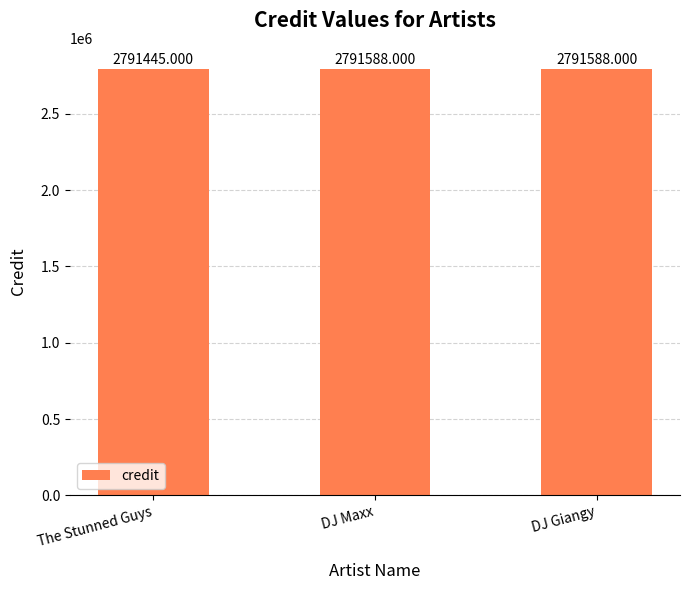

What is the value of the 2nd bar from the left?

2791588